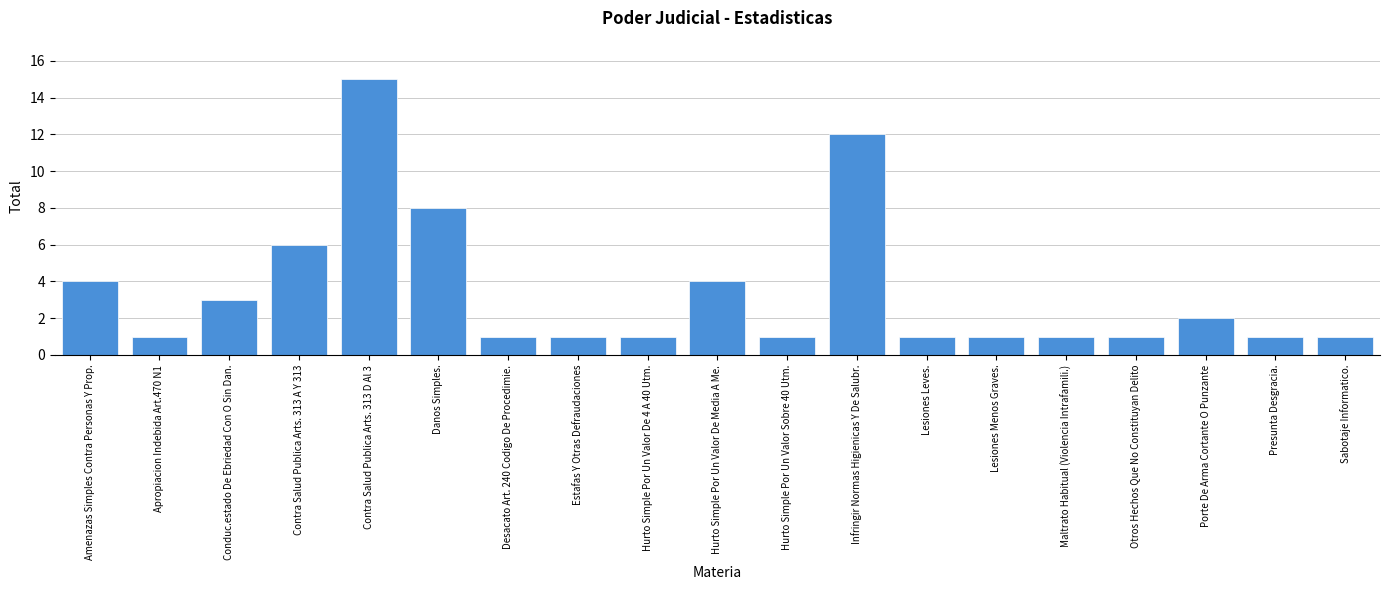

Reading right to left, extract all data points from this chart.

1	1	2	1	1	1	1	12	1	4	1	1	1	8	15	6	3	1	4